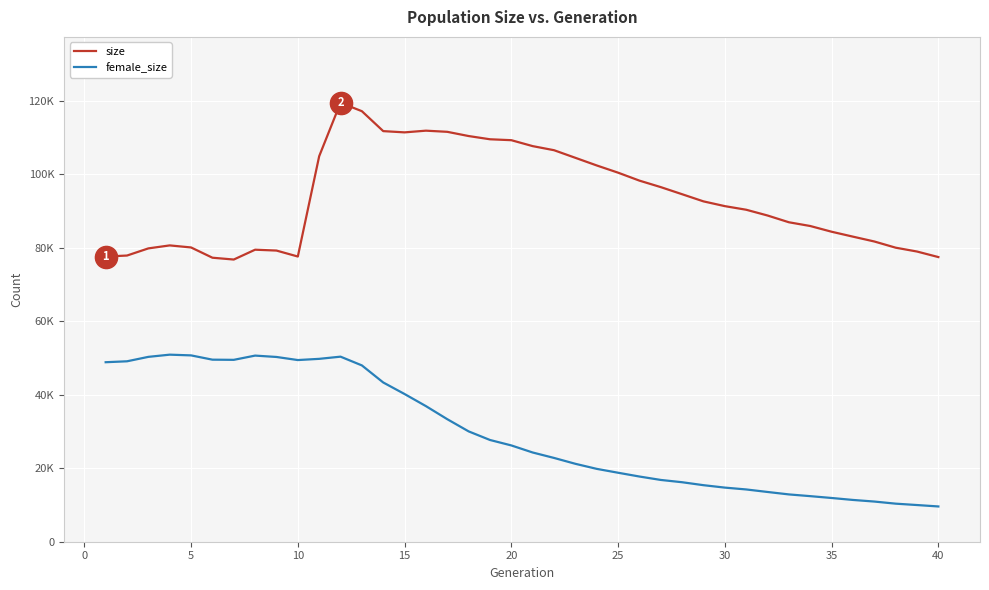

Does the chart have visible grid lines?

Yes